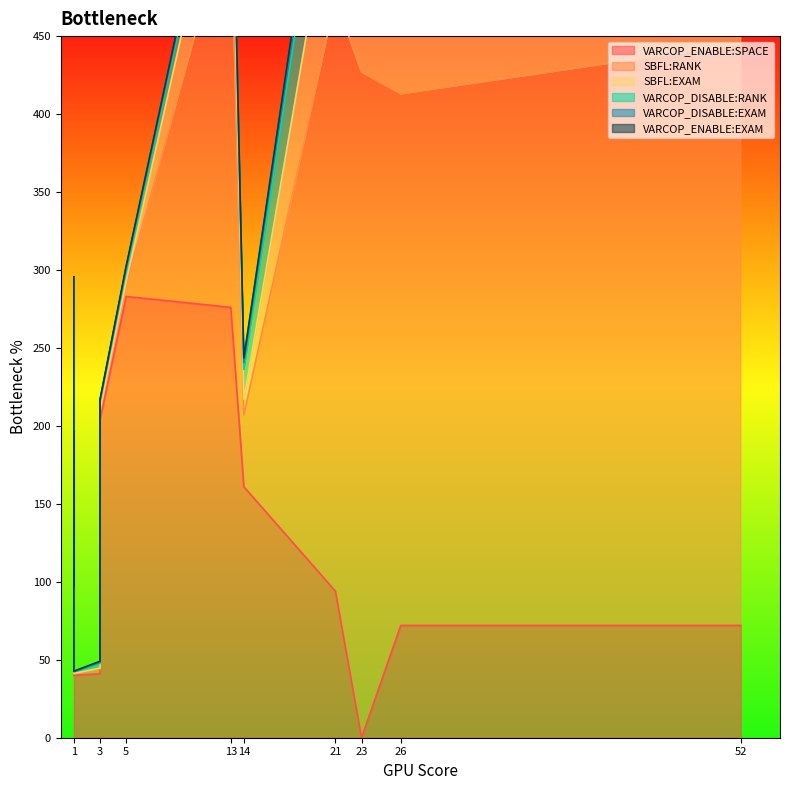

At which label is VARCOP_ENABLE:EXAM closest to 5?

23